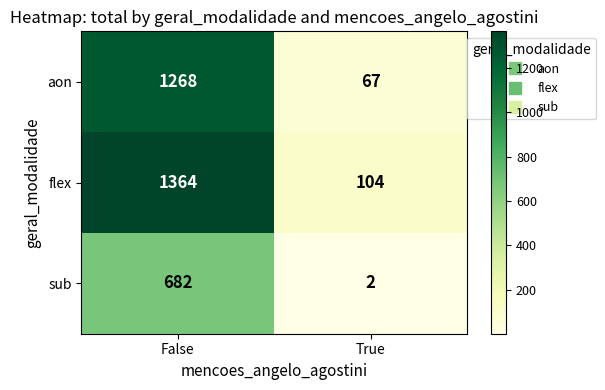

Which series has the widest spread of values?

flex